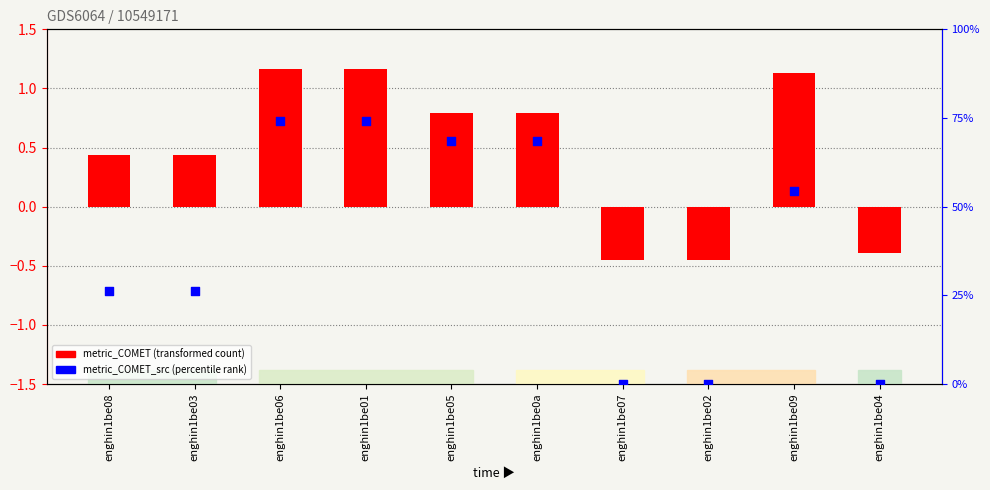

Which series has the widest spread of Y values?

metric_COMET